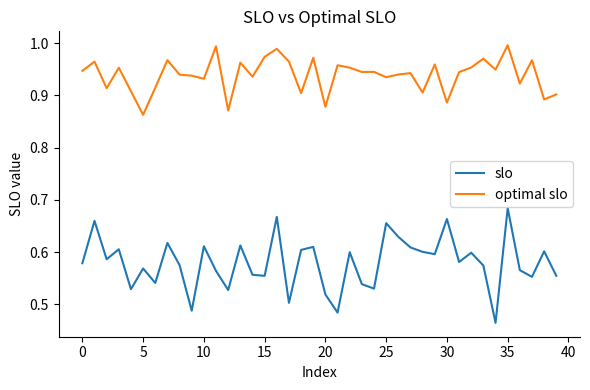

True or false: optimal slo and slo cross at least once.

False